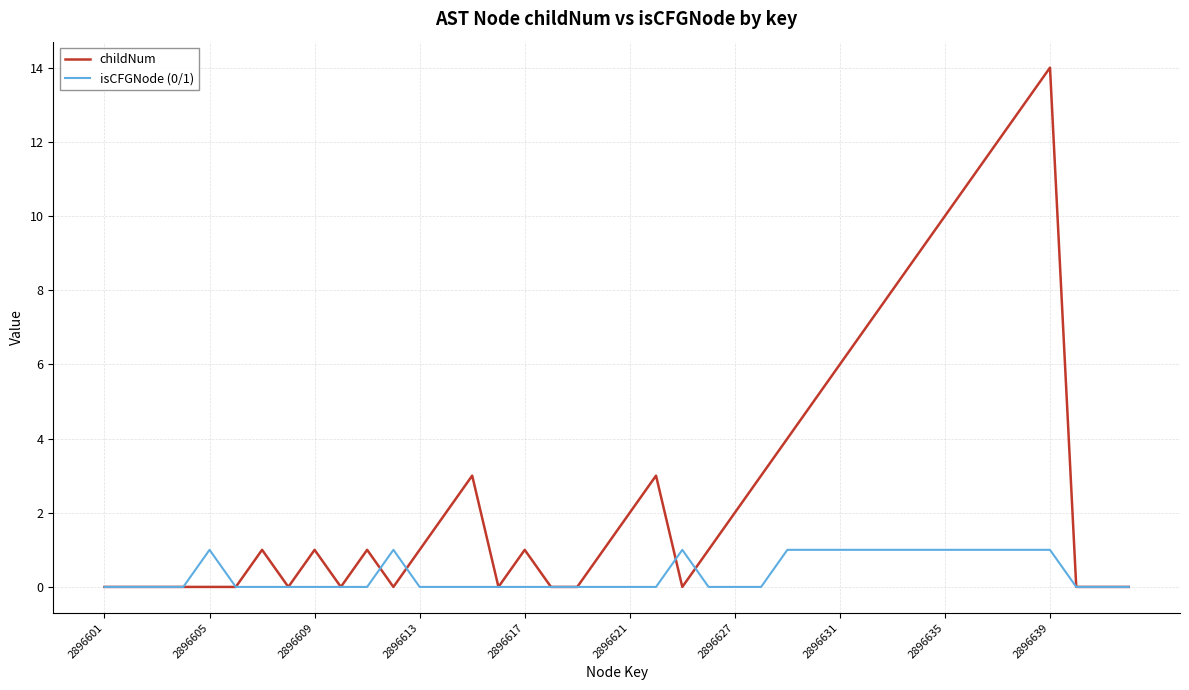

List the series in order of their peak value, lowest first.

isCFGNode (0/1), childNum